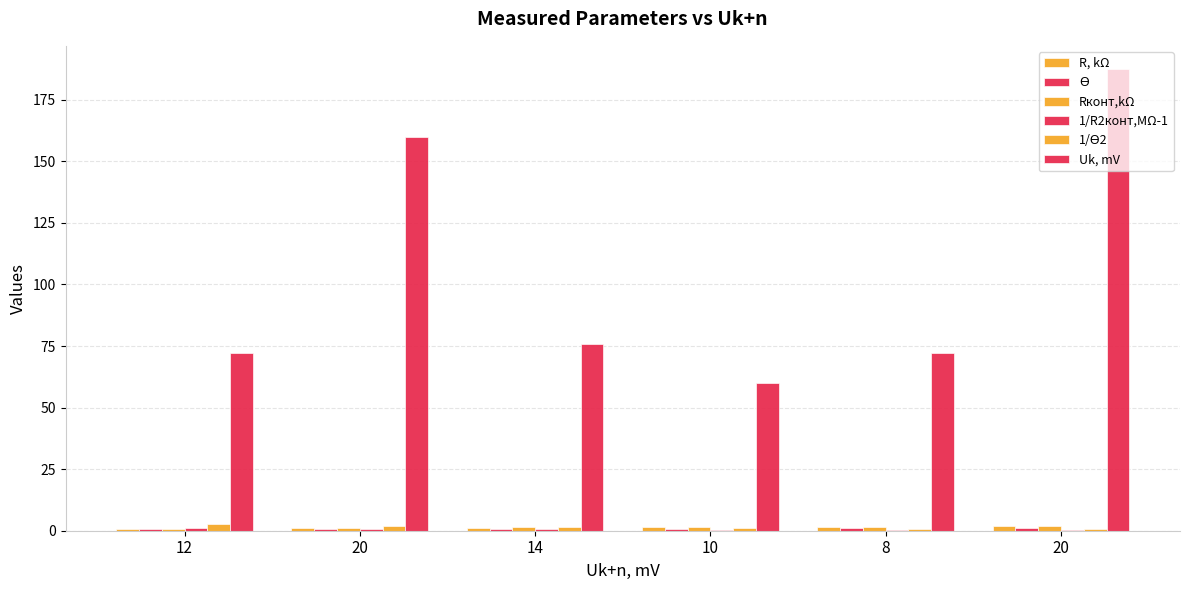

Are the bars grouped side by side (vs. stacked)?

Yes